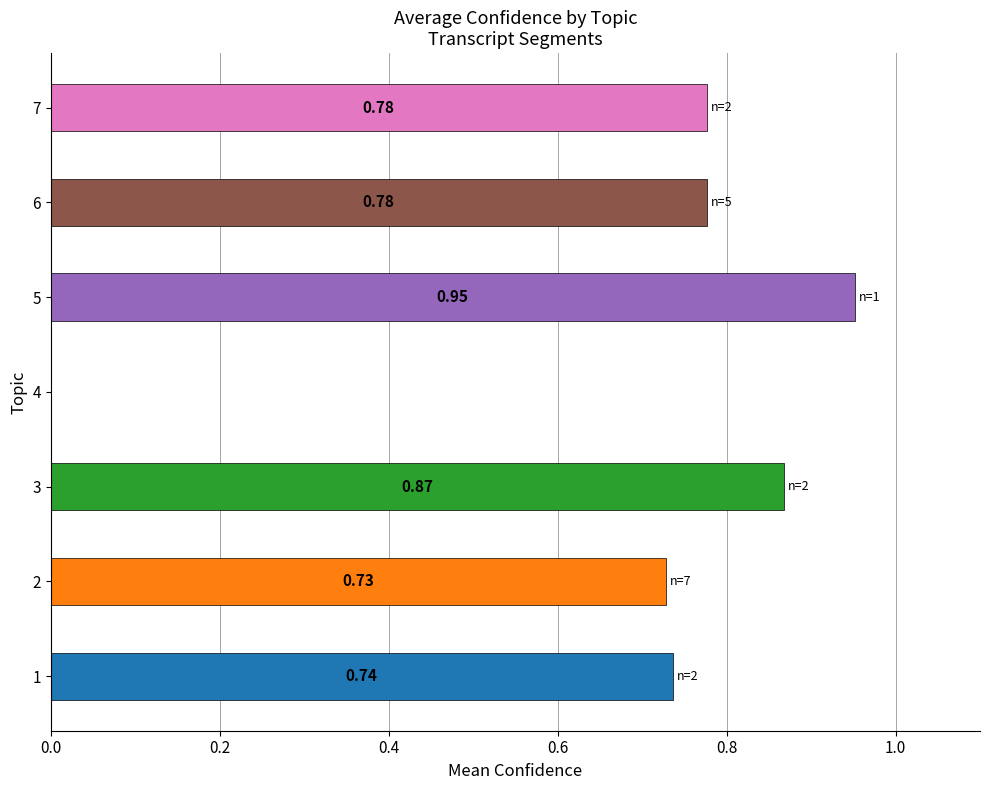

Which has a higher value, 7 or 1?

7